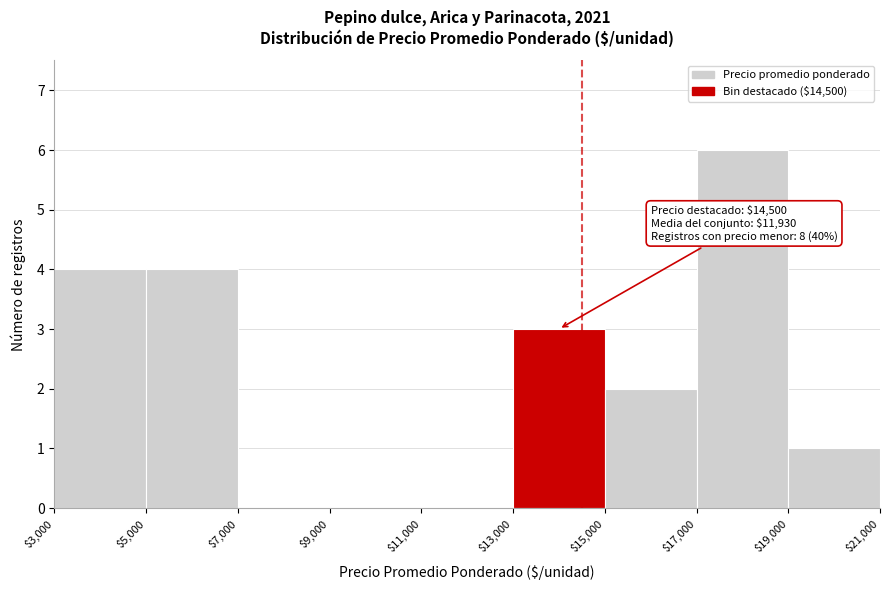

Over which range of the x-axis is the bar tallest?

$17,000 to $19,000